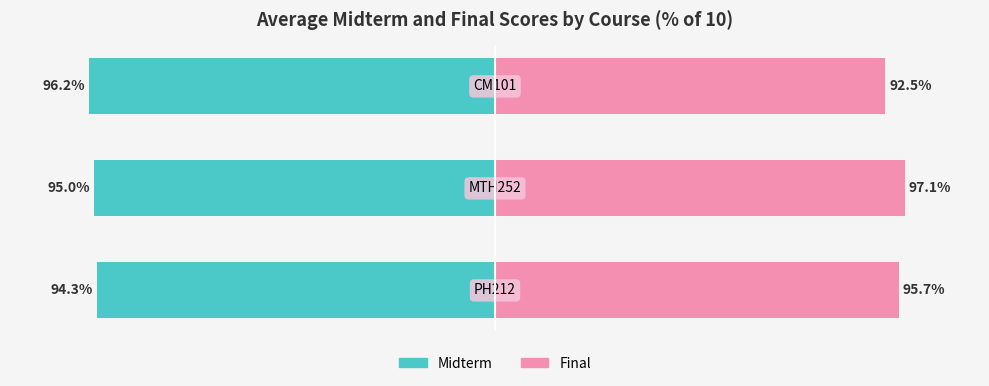

How many series are shown in this chart?

2